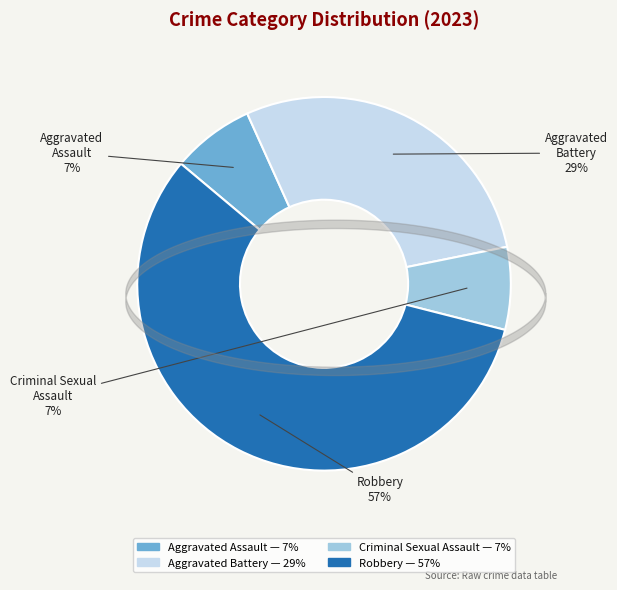

To the nearest percent, what is the combined percentage of Aggravated Battery and Aggravated Assault?

36%